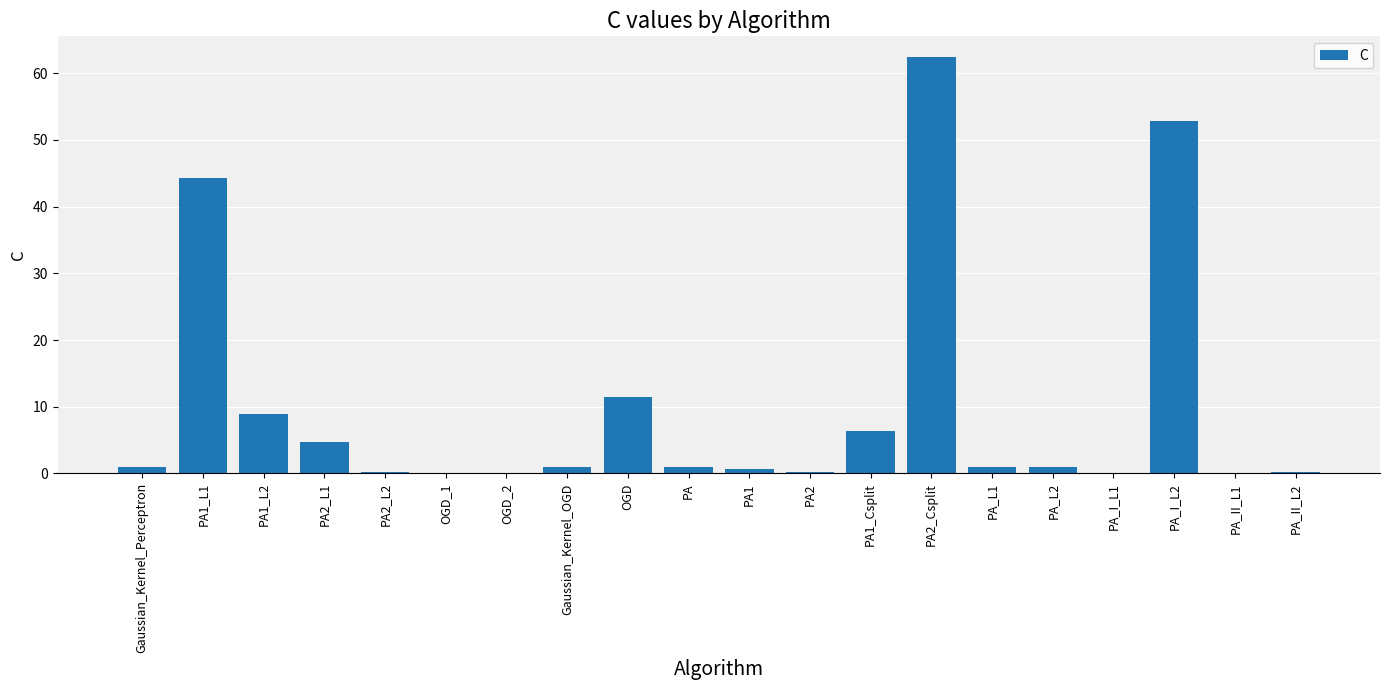

What is the sum of all values?

197.7